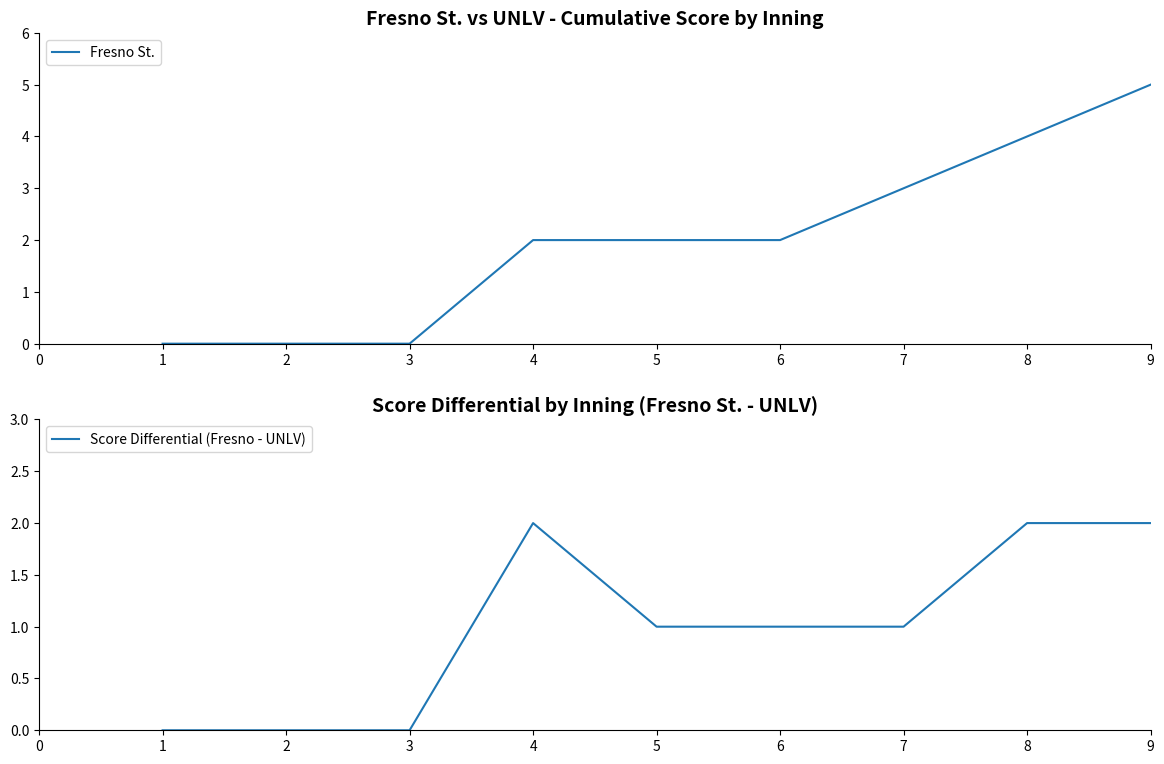

At how many categories does at least one series exceed 3?

2